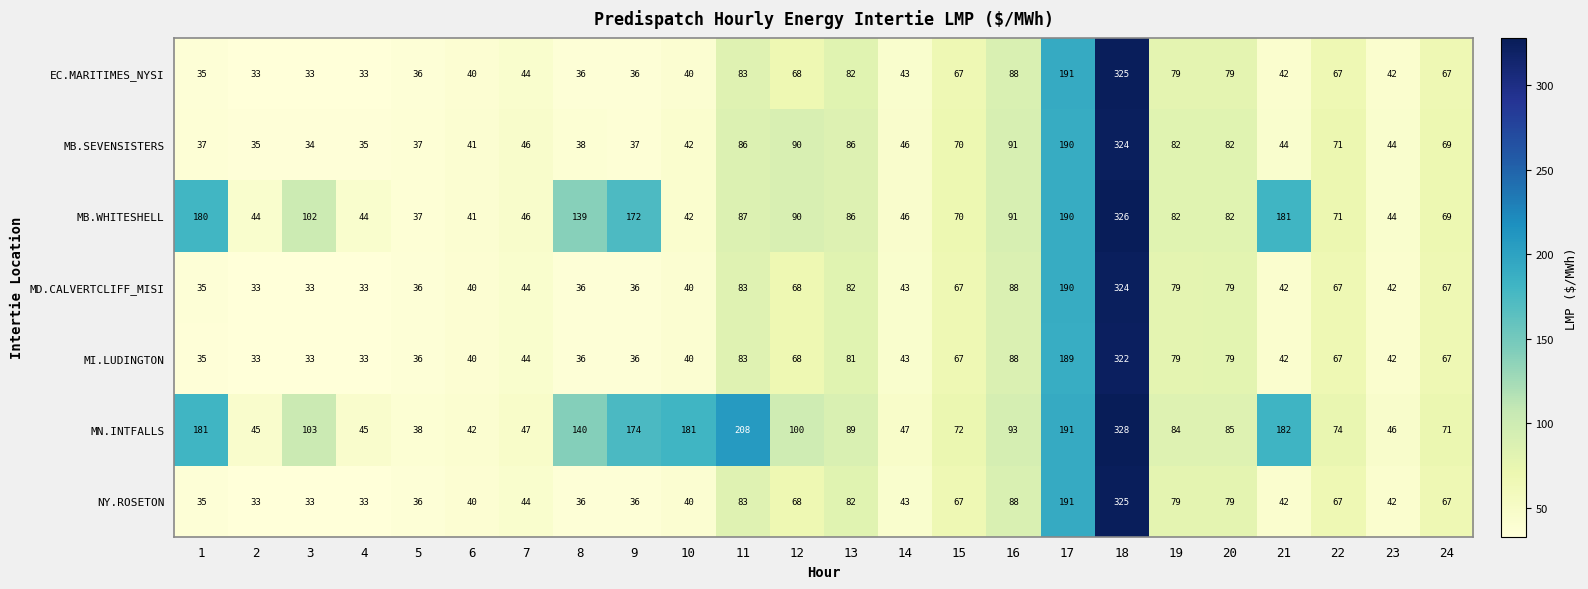

Count the number of data series in this chart.

7